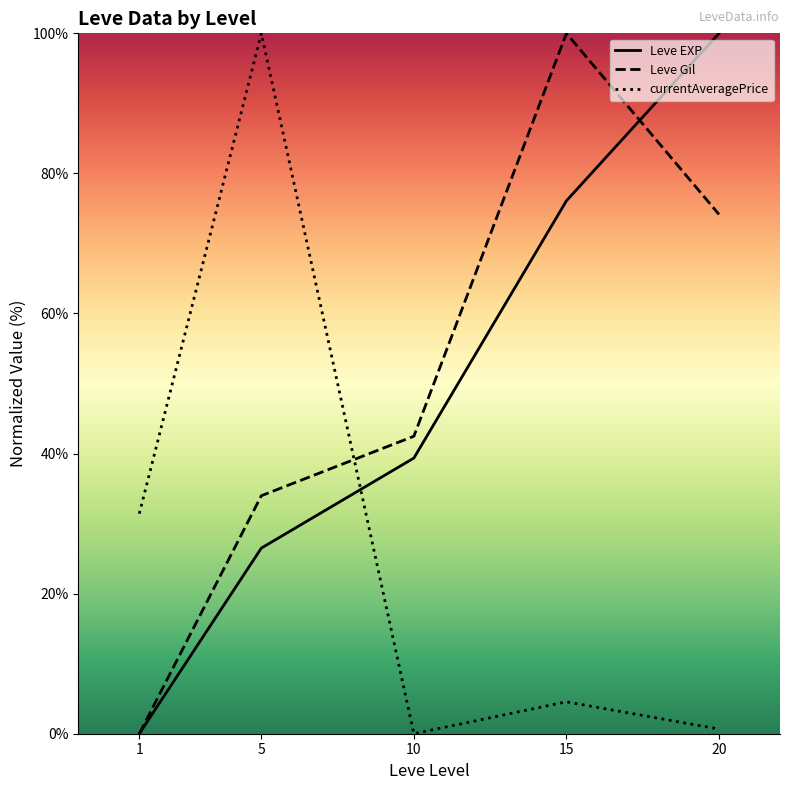

Rank the series at 5 from lowest to highest value.

Leve EXP, Leve Gil, currentAveragePrice